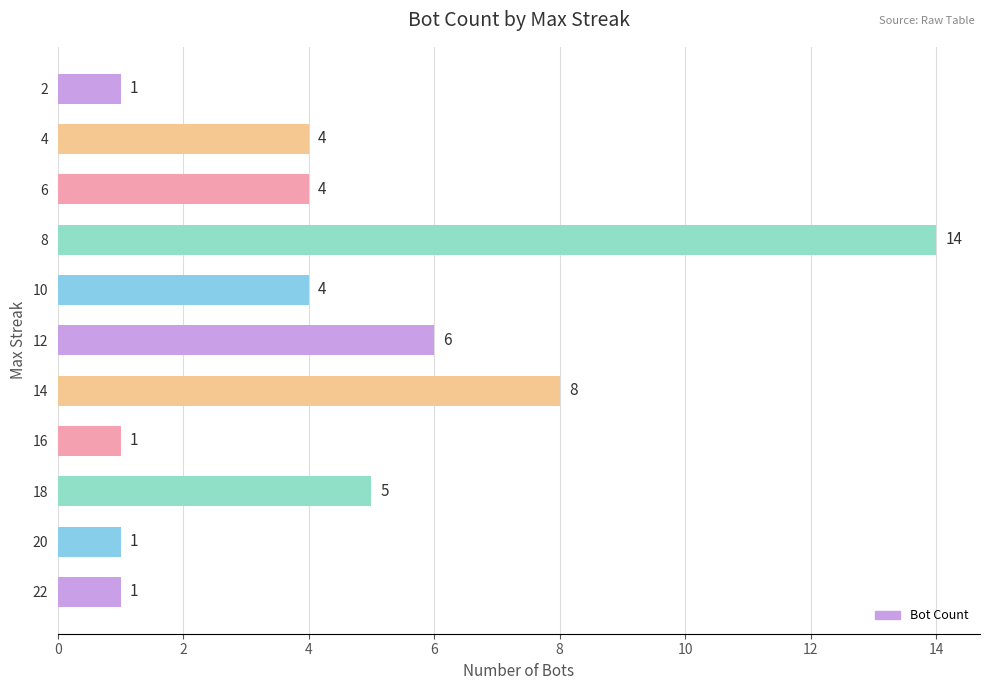

Count the number of categories in the chart.

11